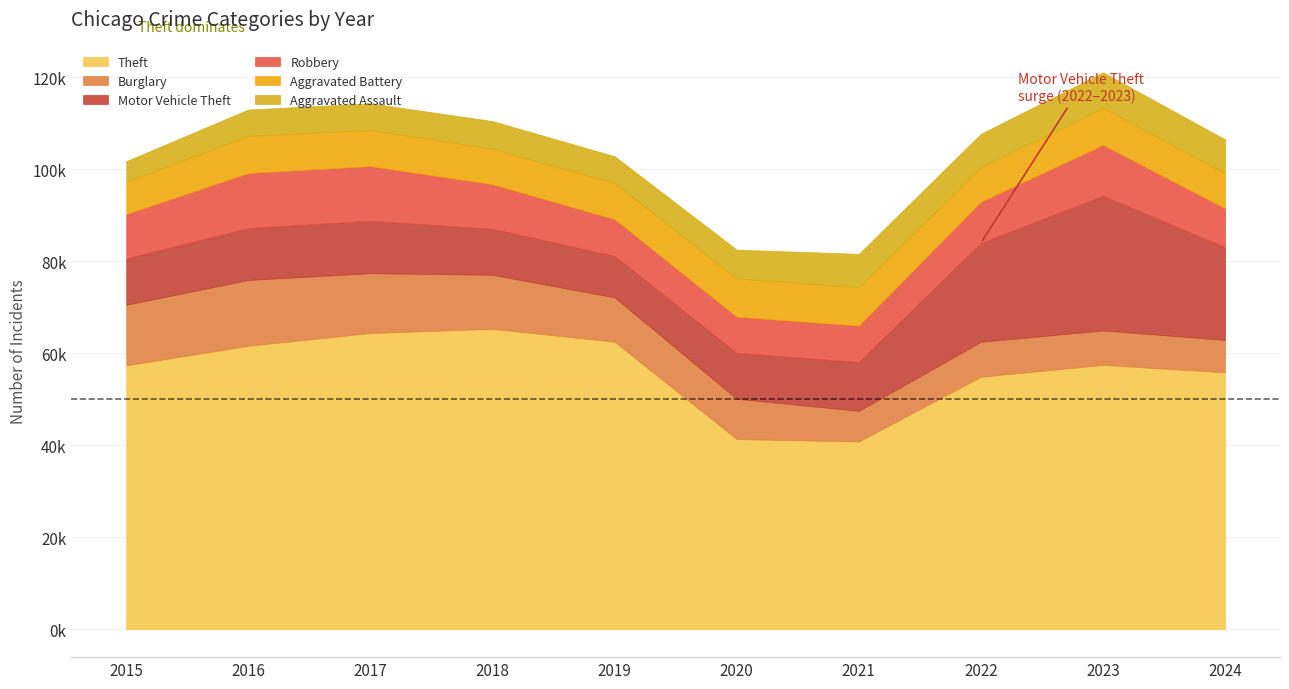

List the labels in order of Aggravated Assault value, largest first.

2023, 2024, 2022, 2021, 2020, 2018, 2019, 2017, 2016, 2015